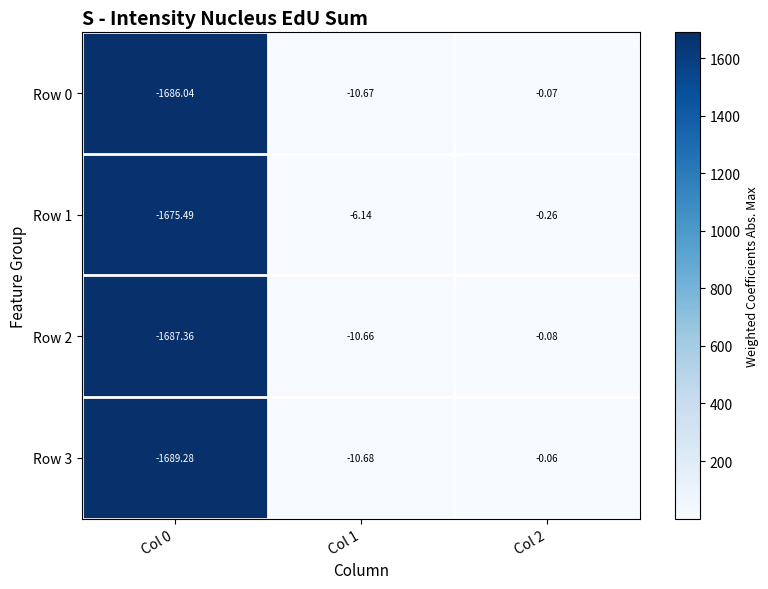

Is the value of Row 2 at Col 0 greater than the value of Row 0 at Col 0?

No